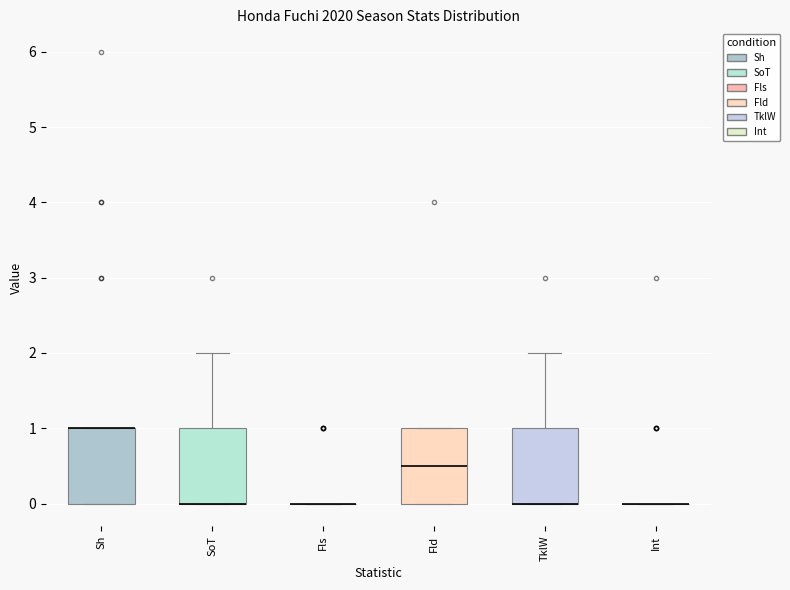

Reading left to right, read every box against the y-axis: the position of its median line, the range the box covers, and the ends of its whiskers. The values are not printed on the chart, so give them approximately, as read against the axis.

Sh: median 1.0 (drawn on the box's upper edge), box 0.0 to 1.0, whiskers 0.0 to 1.0
SoT: median 0.0 (drawn on the box's lower edge), box 0.0 to 1.0, whiskers 0.0 to 2.0
Fls: box collapsed to a line at 0.0, whiskers 0.0 to 0.0
Fld: median 0.5, box 0.0 to 1.0, whiskers 0.0 to 1.0
TklW: median 0.0 (drawn on the box's lower edge), box 0.0 to 1.0, whiskers 0.0 to 2.0
Int: box collapsed to a line at 0.0, whiskers 0.0 to 0.0